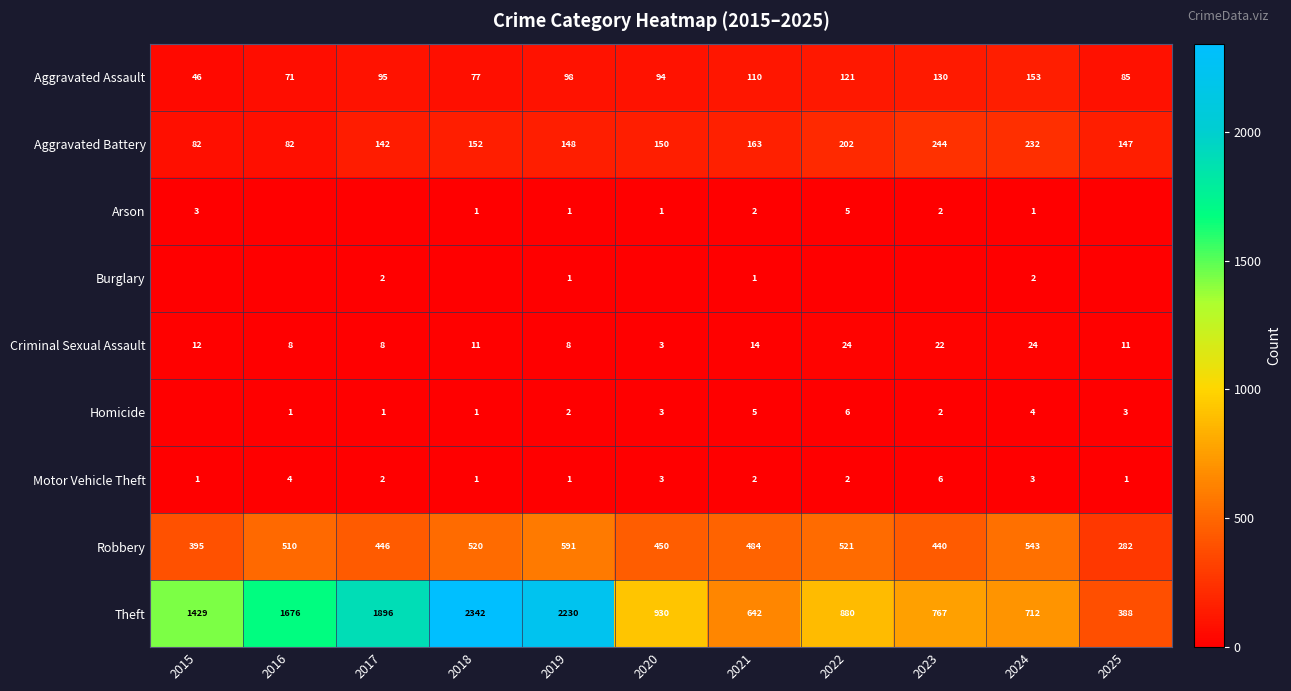

True or false: Aggravated Assault has a value of 98 at 2019.

True